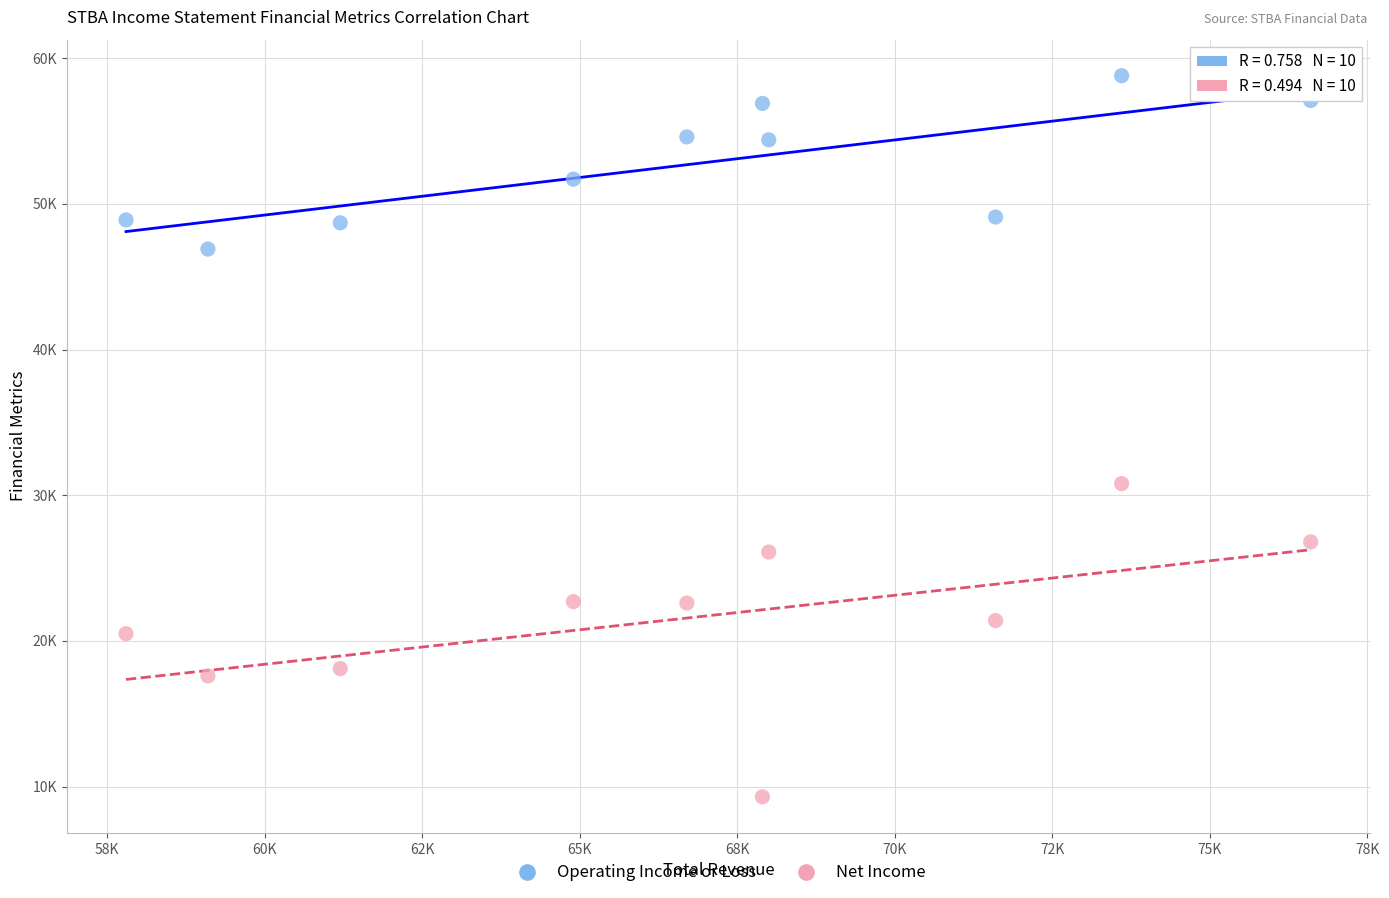

What are all the series names shown in the legend?

Operating Income or Loss, Net Income